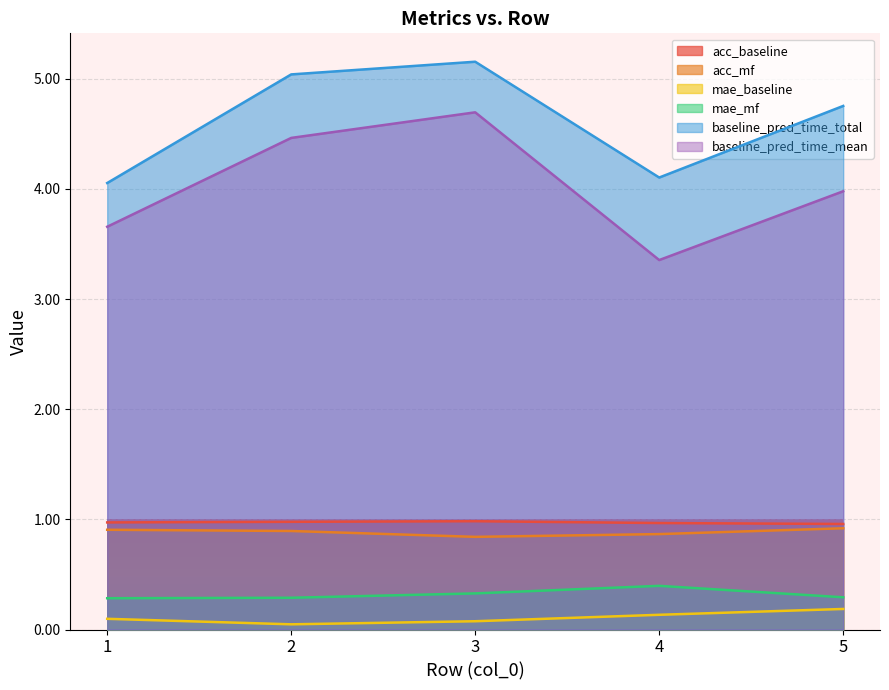

How many lines are shown in the chart?

6